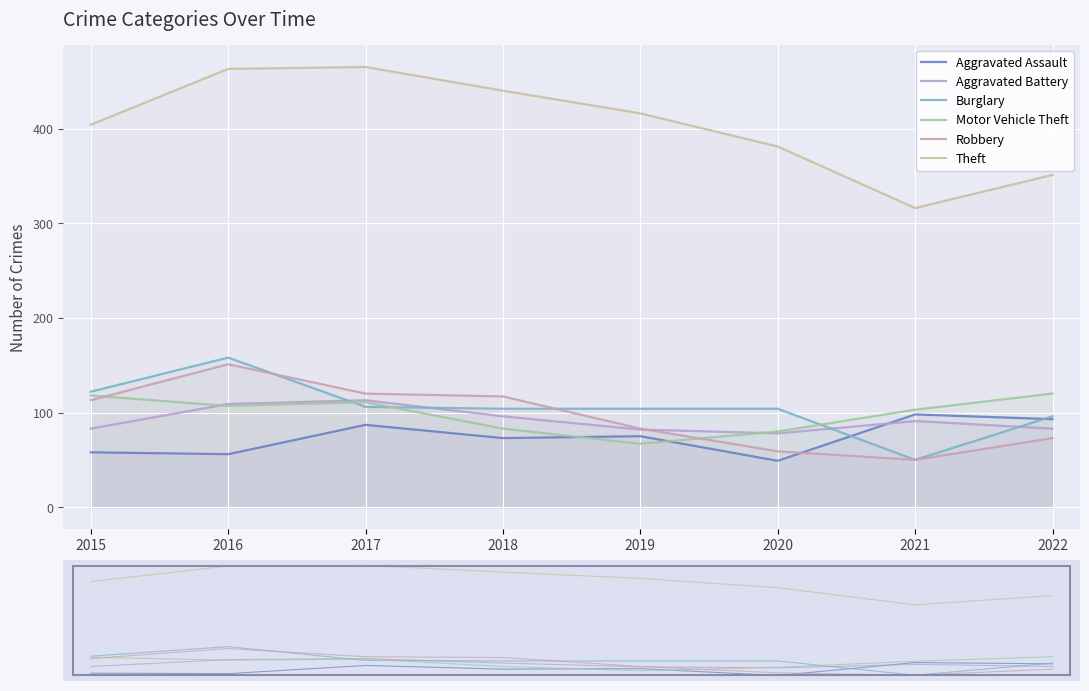

Is the value of Aggravated Assault at 2018 greater than the value of Robbery at 2022?

No